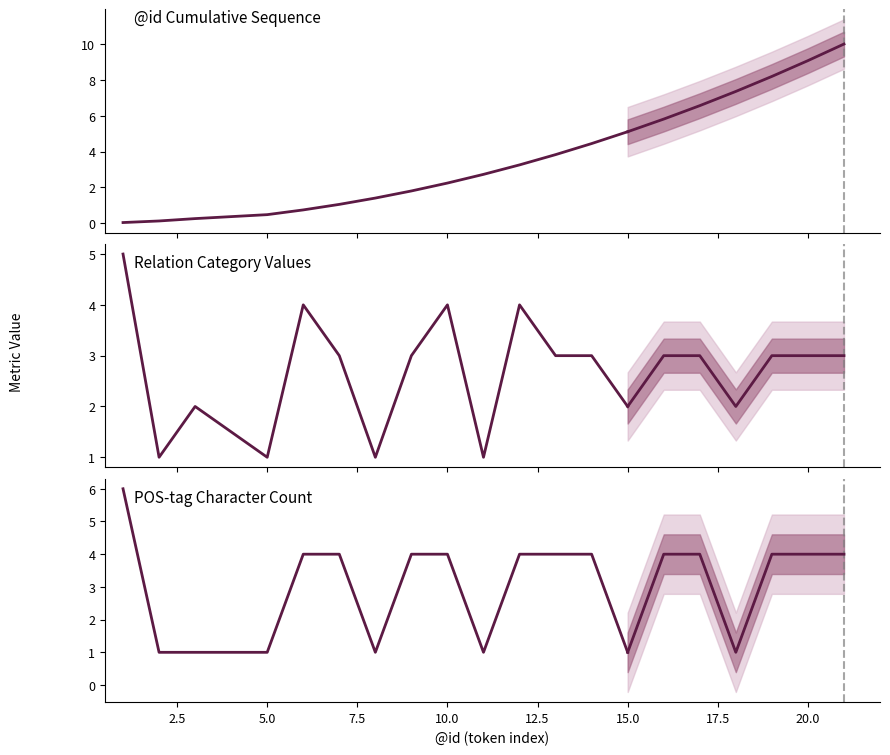

True or false: id_values has more than 1 interior local peaks.

False